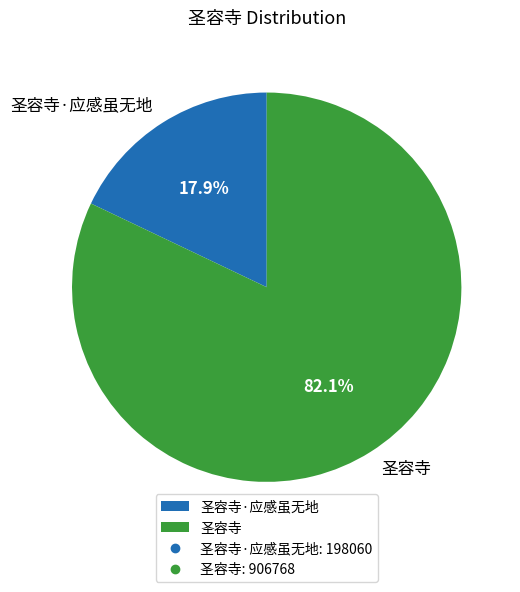

Is the sum of 圣容寺 and 圣容寺·应感虽无地 greater than half?

Yes